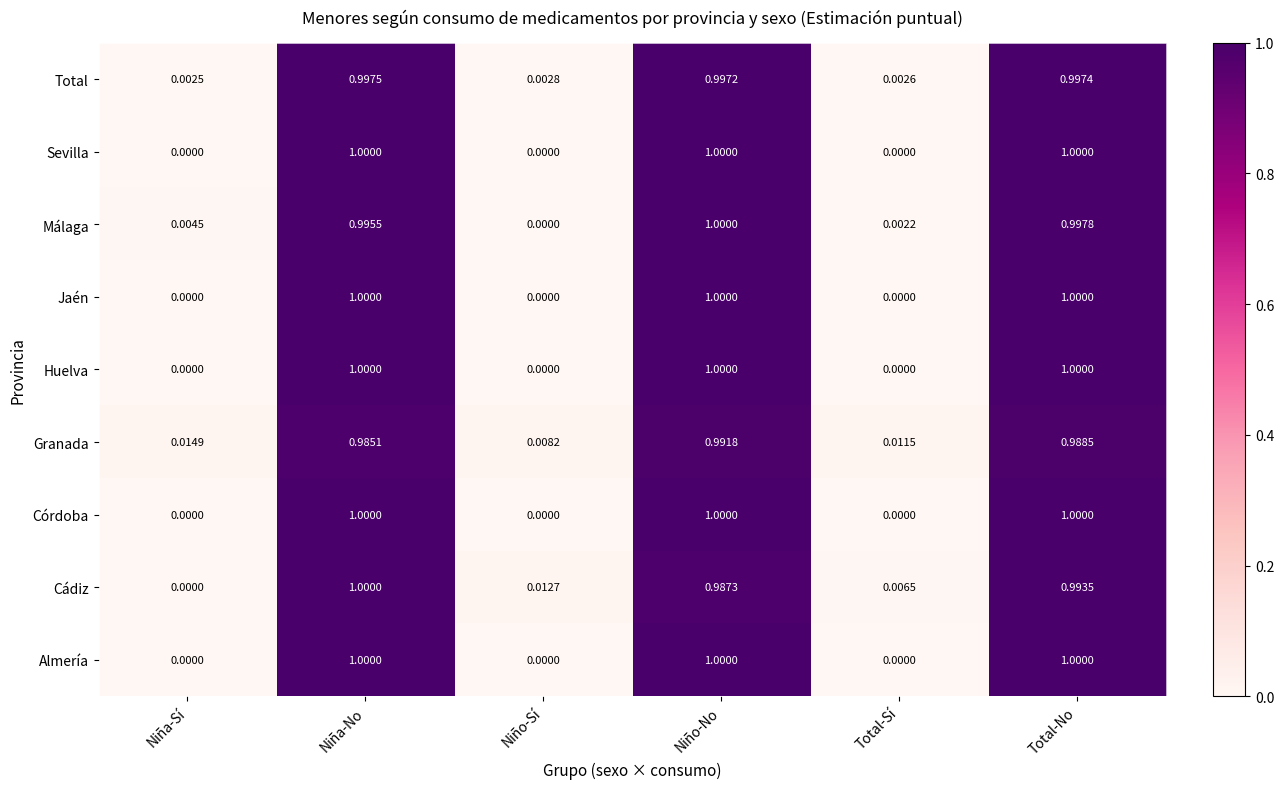

Is the value of Málaga at Total-Sí greater than the value of Córdoba at Niña-No?

No